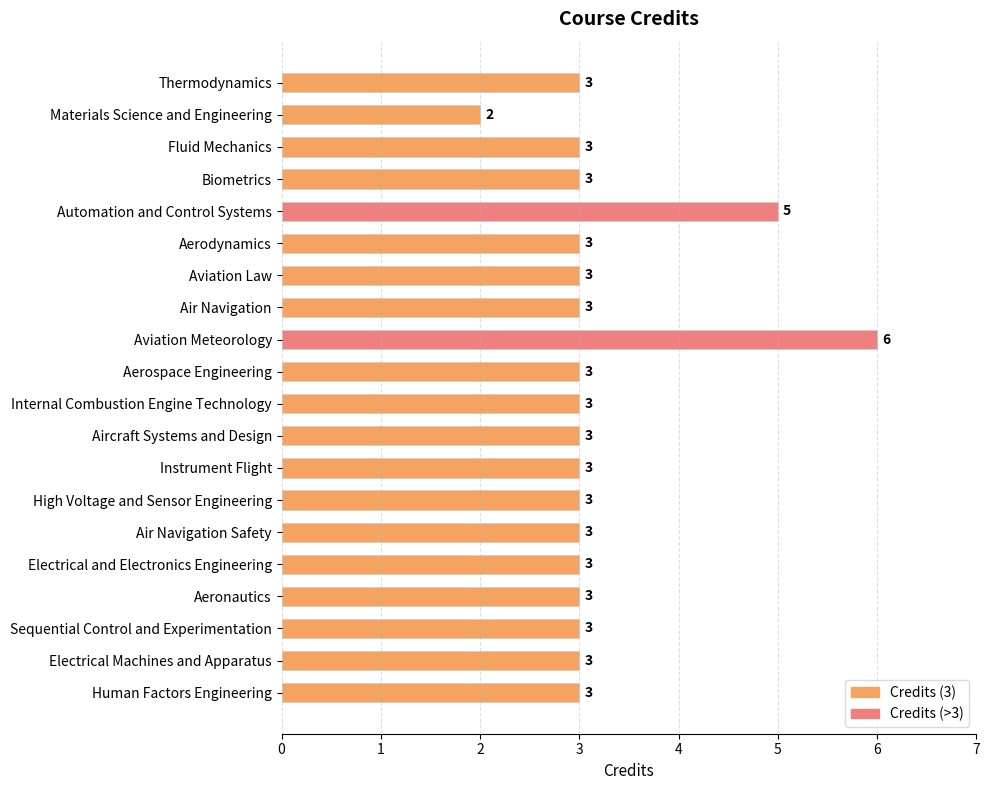

How many values are below 3?

1